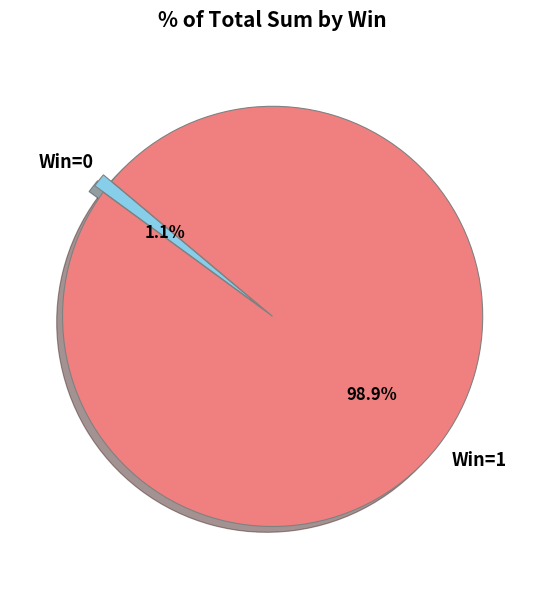

How many slices are in this pie chart?

2